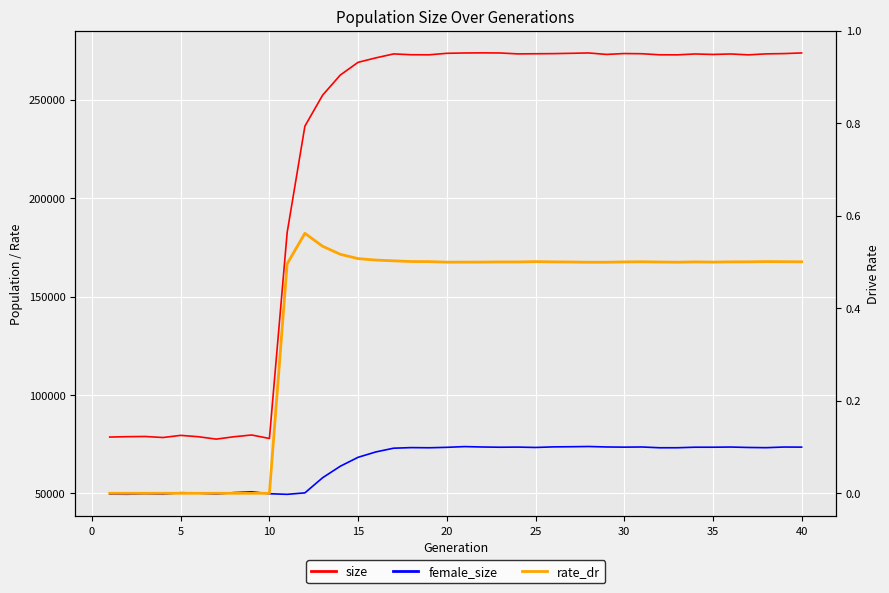

True or false: female_size has a value of 45443.7 at 35.

False